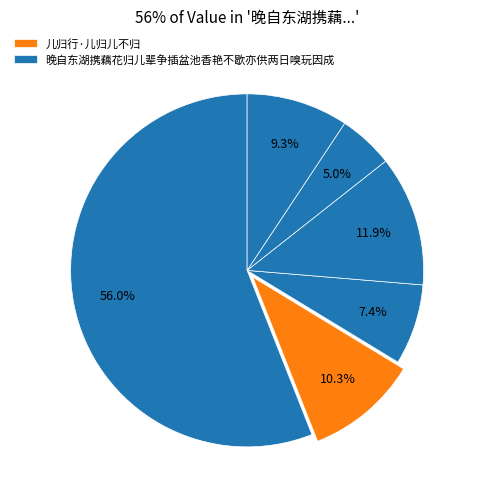

Count the number of slices in the pie.

6